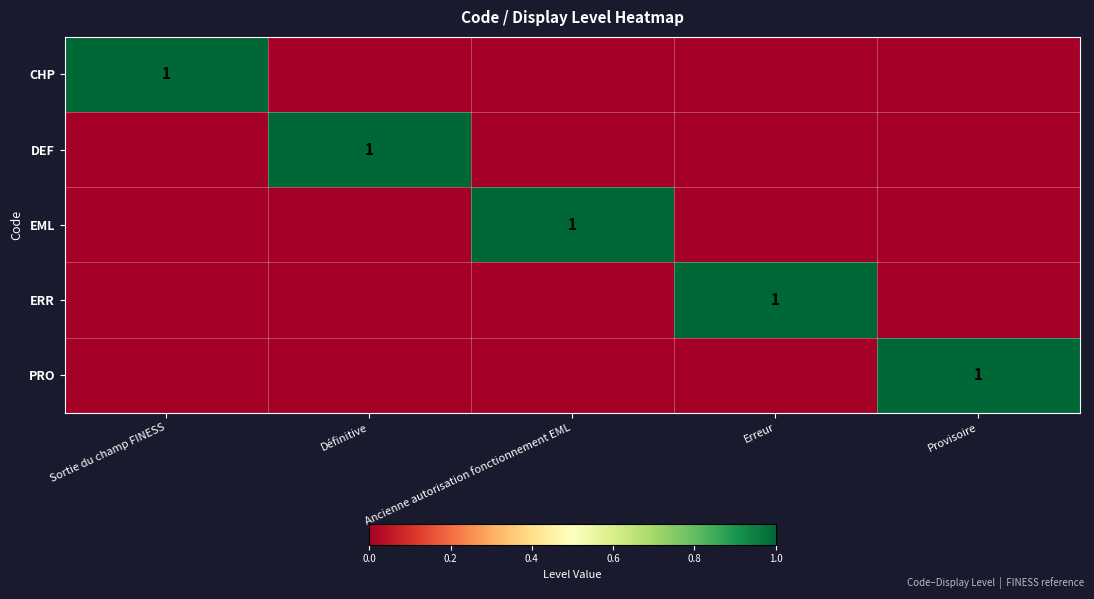

At which category does the chart reach its minimum across all series?

Définitive